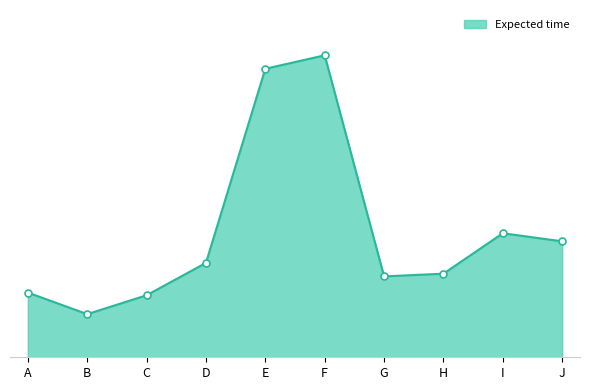

Does the chart display data point markers on the line(s)?

No